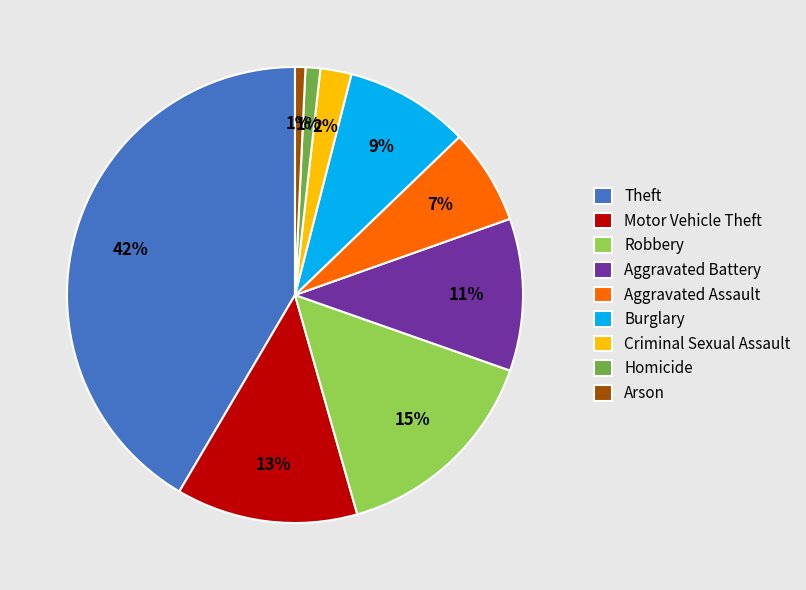

Is Aggravated Battery the majority of the pie?

No